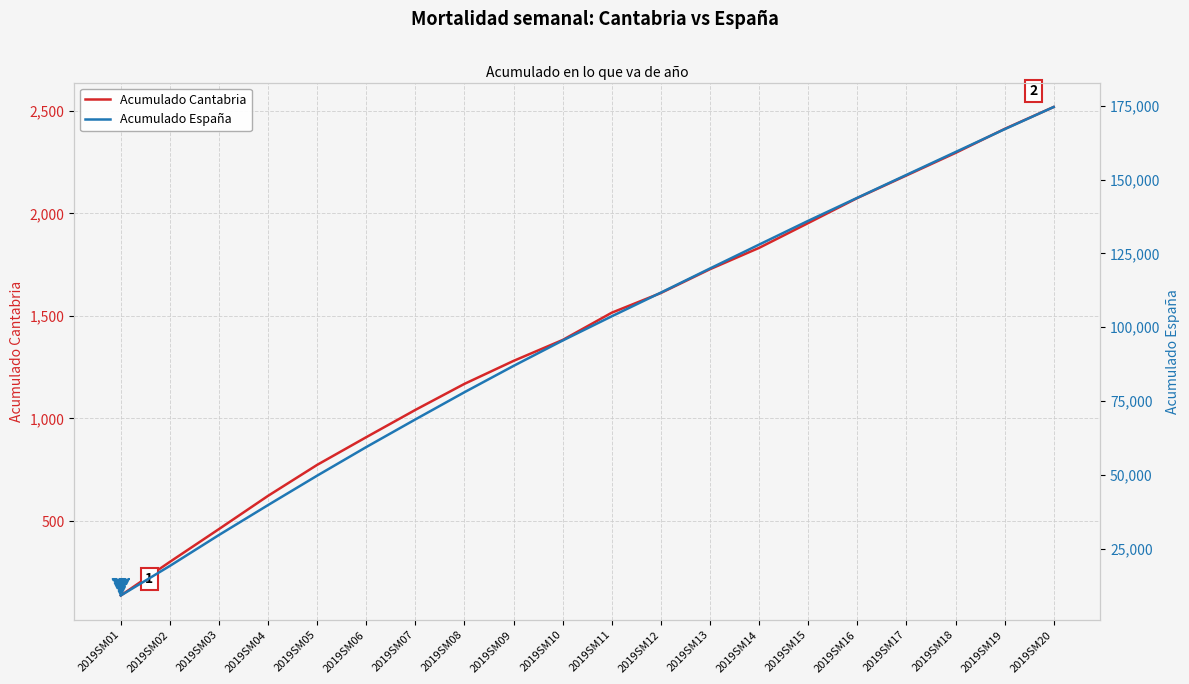

The Acumulado Cantabria series shows 413 at 2019SM02. True or false?

False